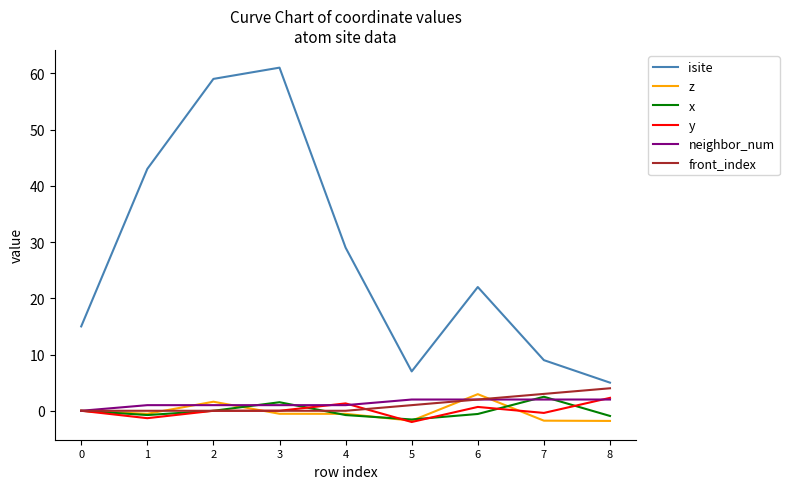

True or false: isite has a value of 61.0 at 3.

True